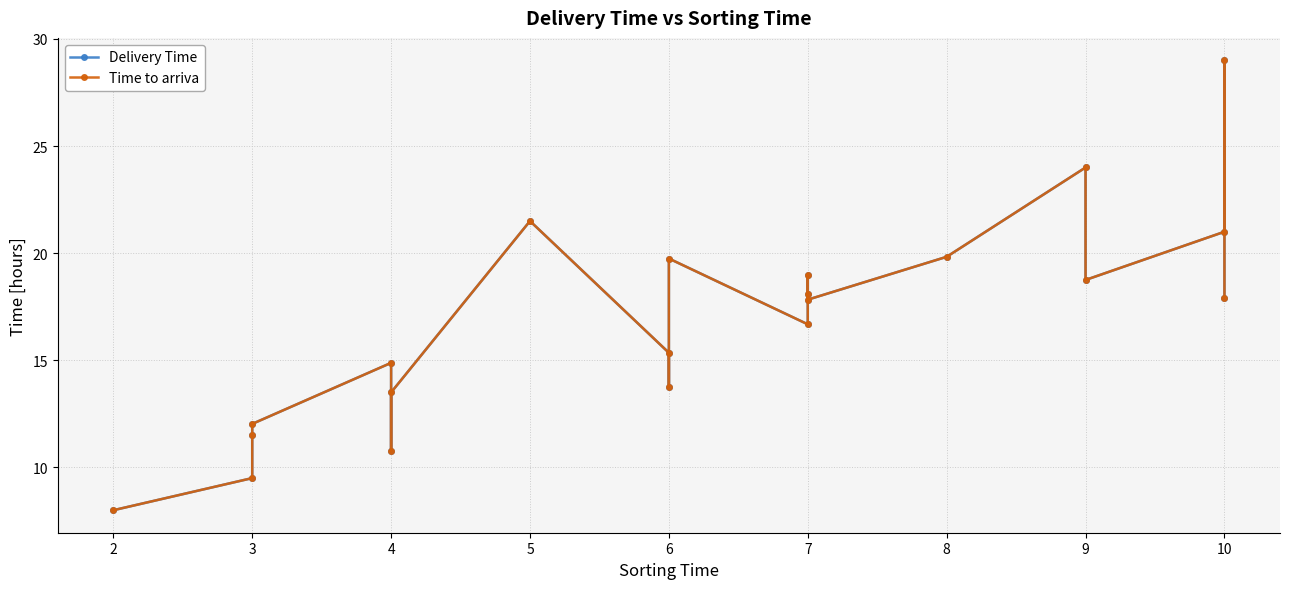

What are all the series names shown in the legend?

Delivery Time, Time to arriva